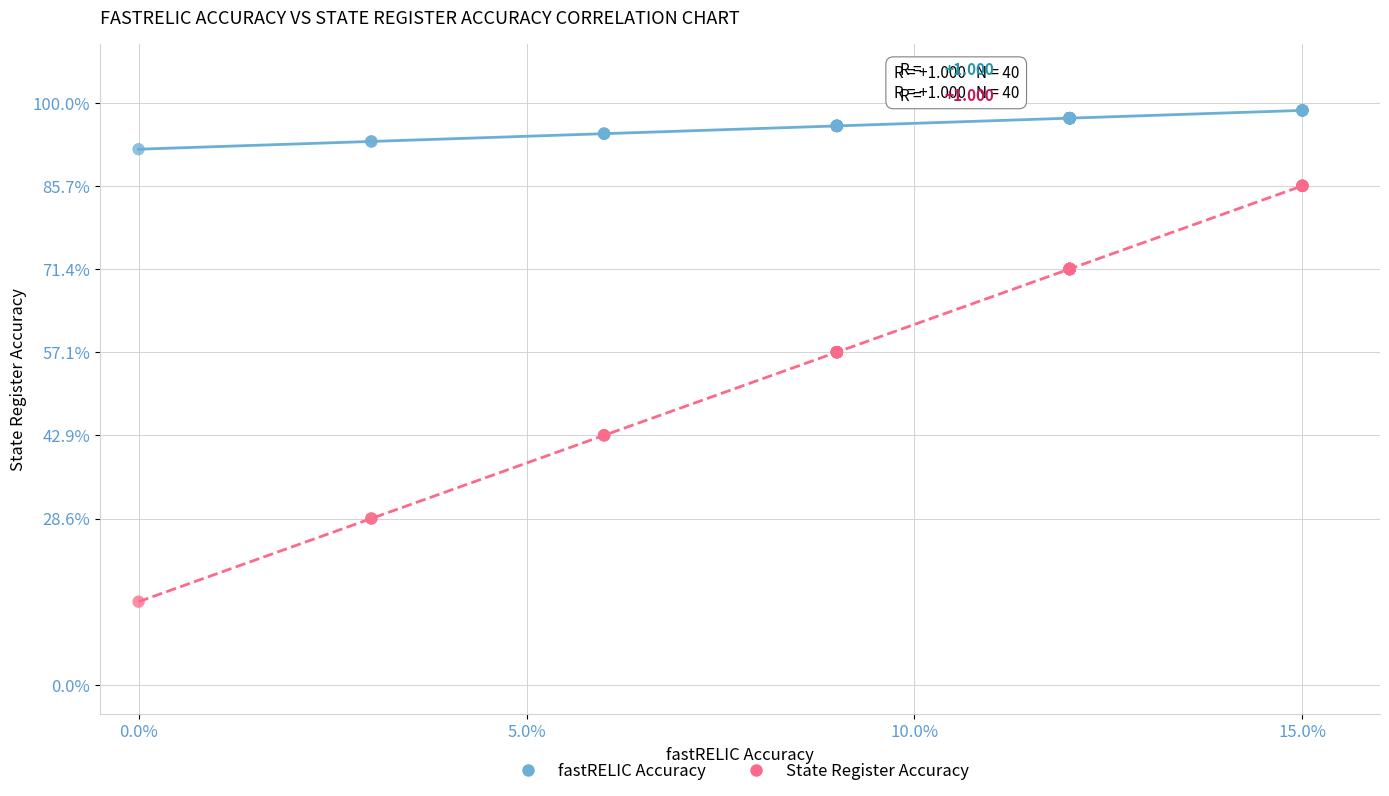

Which series contains the highest Y value?

fastRELIC Accuracy